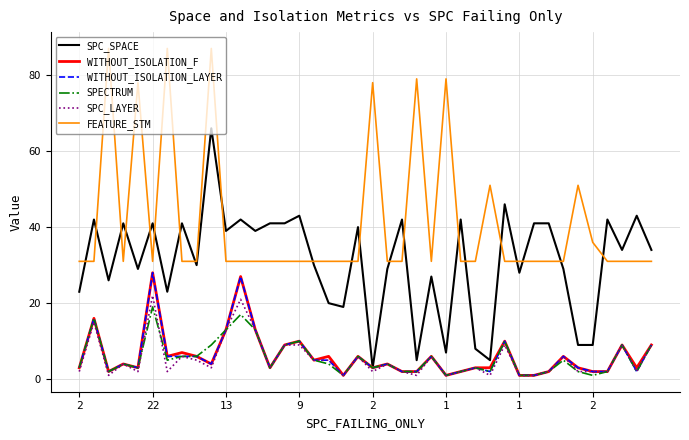

True or false: SPECTRUM and FEATURE_STM intersect in this chart.

False